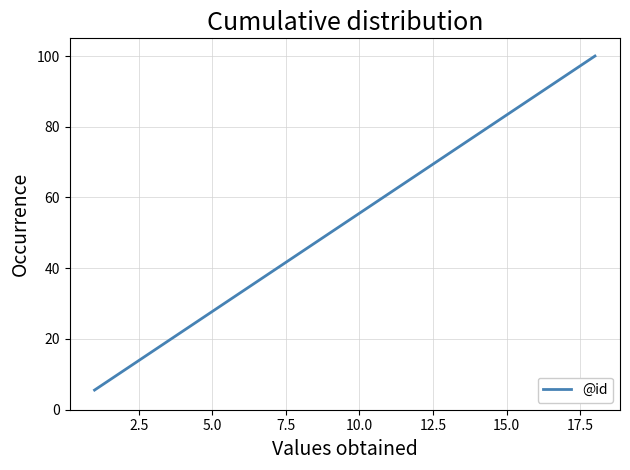

How many lines are shown in the chart?

1